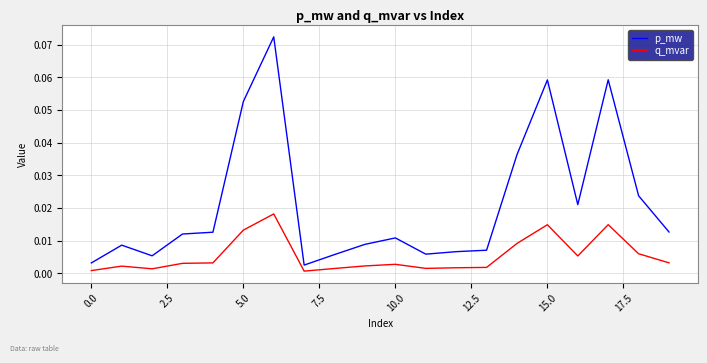

True or false: q_mvar and p_mw intersect in this chart.

False